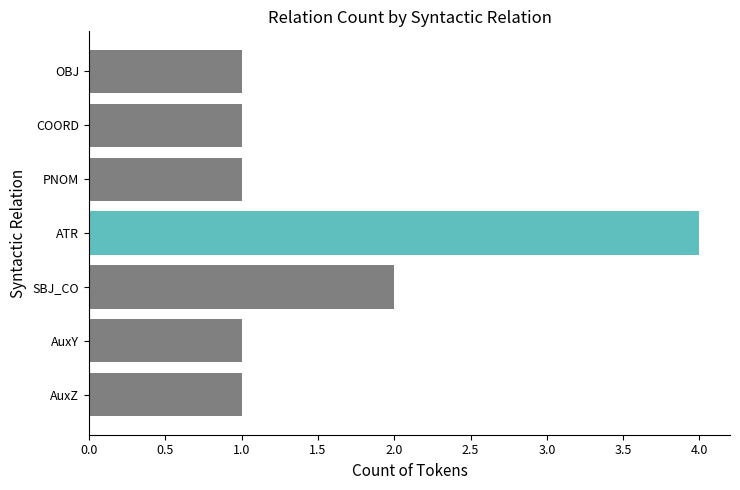

Which has a higher value, SBJ_CO or OBJ?

SBJ_CO